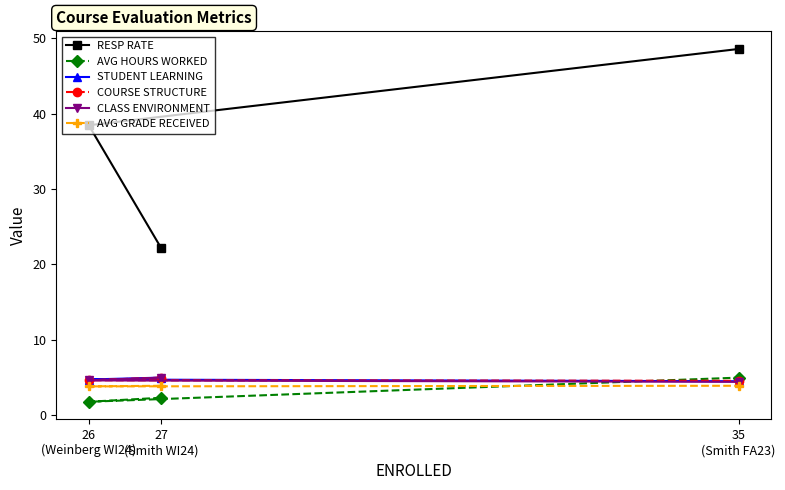

At how many categories does at least one series exceed 11?

3